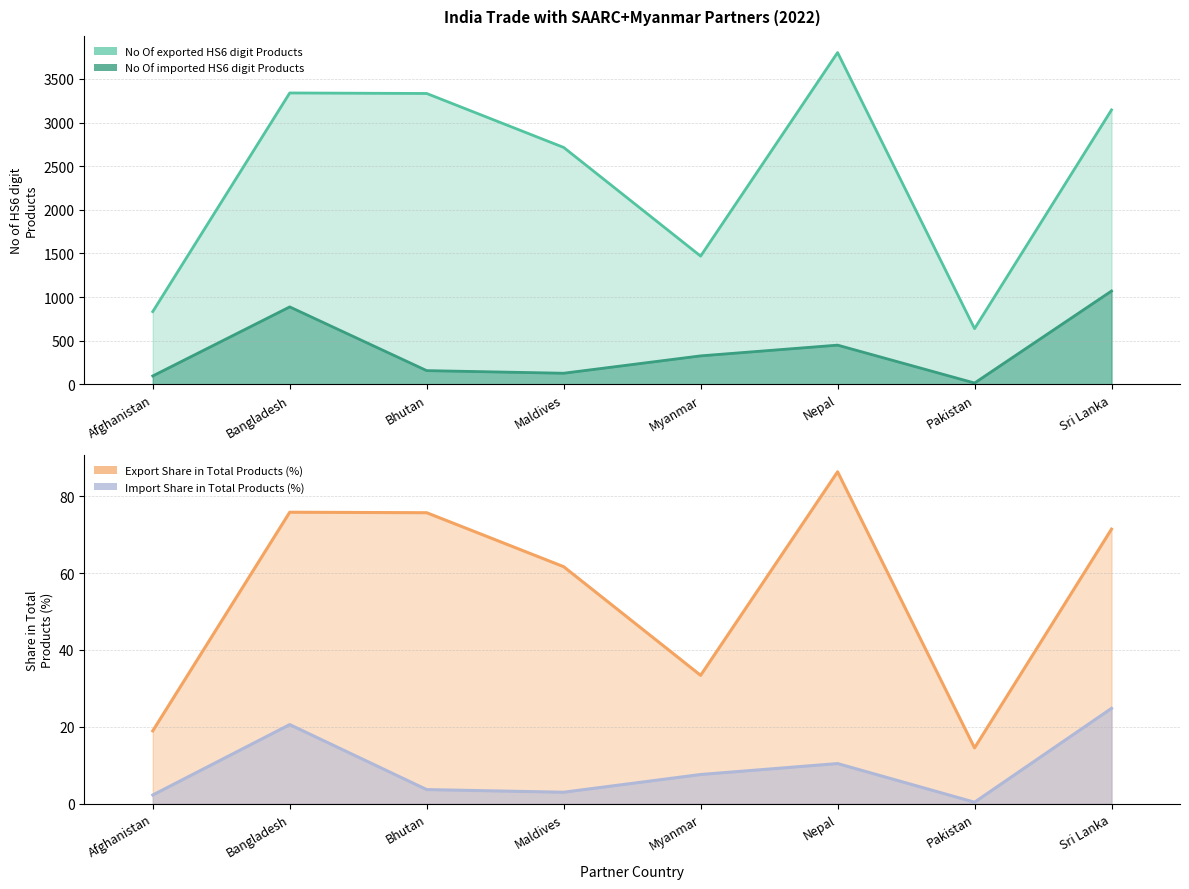

At which label does Export Share in Total Products (%) reach its minimum?

Pakistan